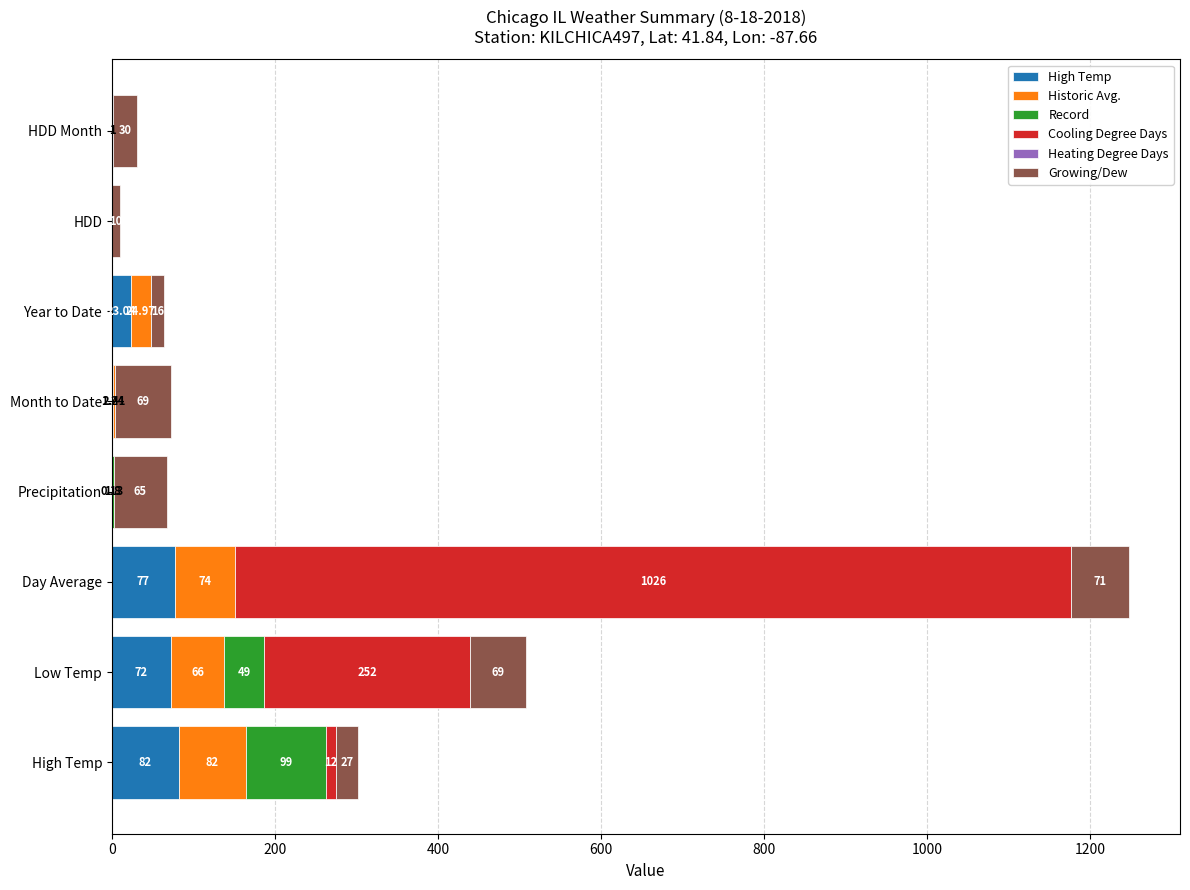

At which category is the sum across all series the highest?

Day Average